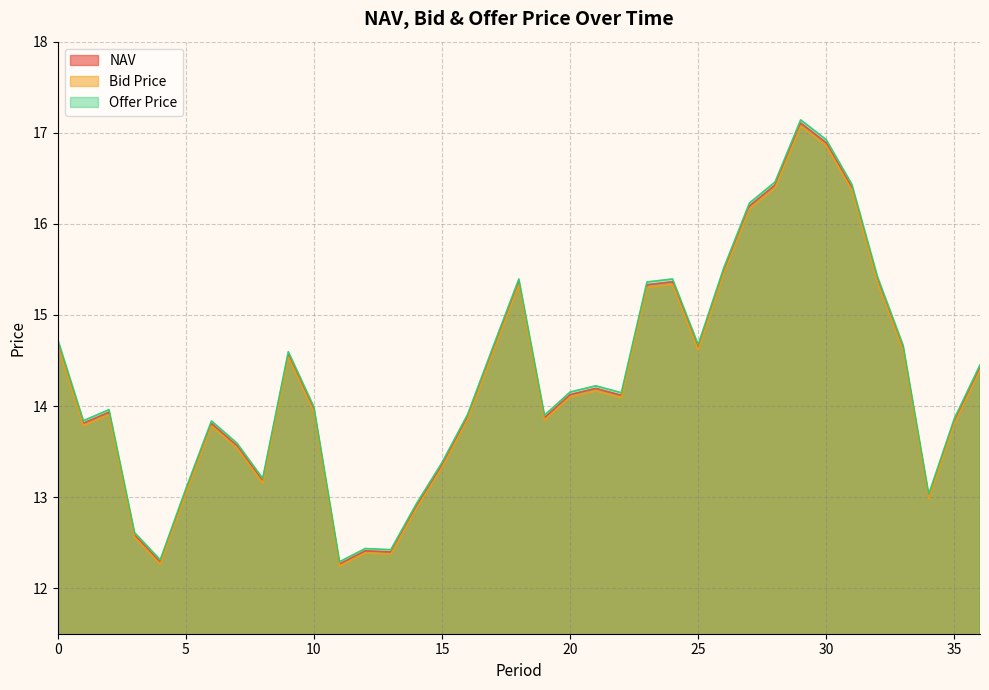

Where is Offer Price nearest to the value 14?

10